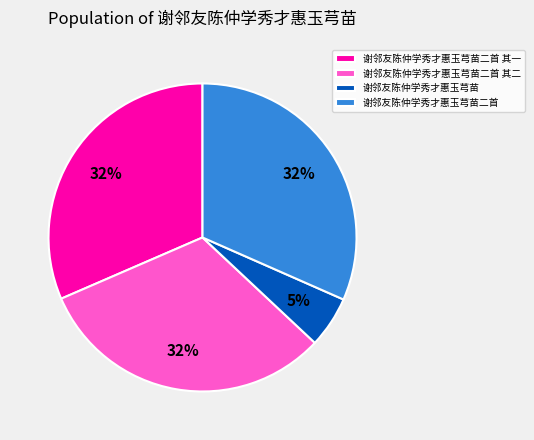

Which category has the smallest portion of the pie?

谢邻友陈仲学秀才惠玉芎苗